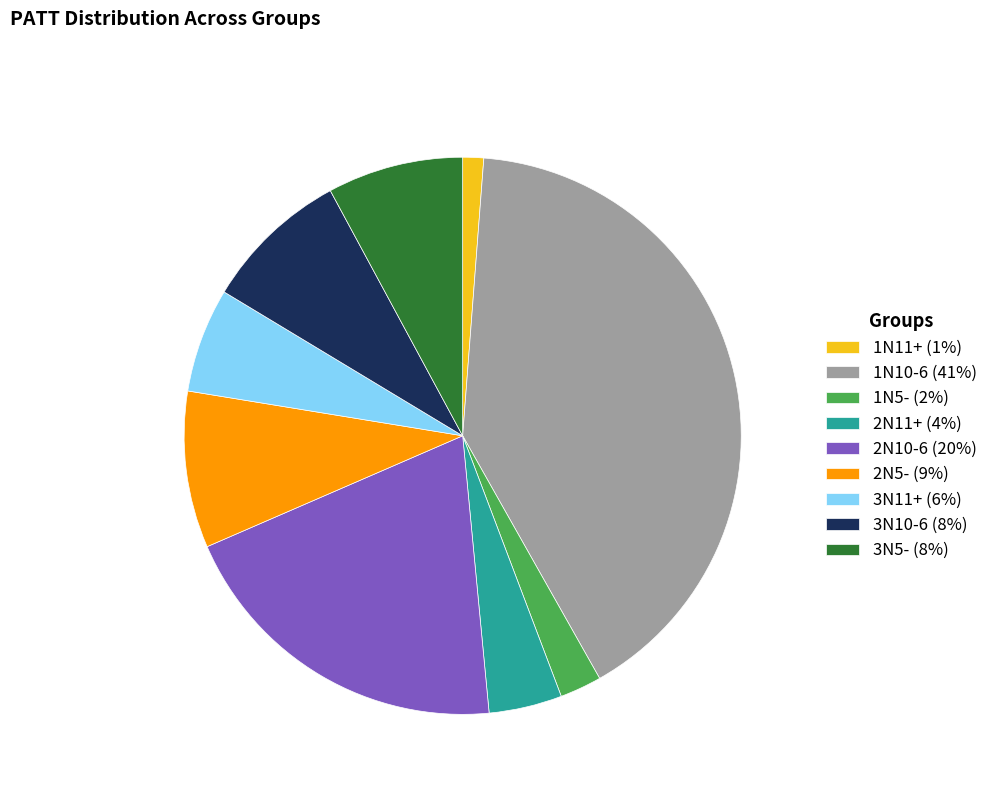

Is there a majority slice in this chart?

No